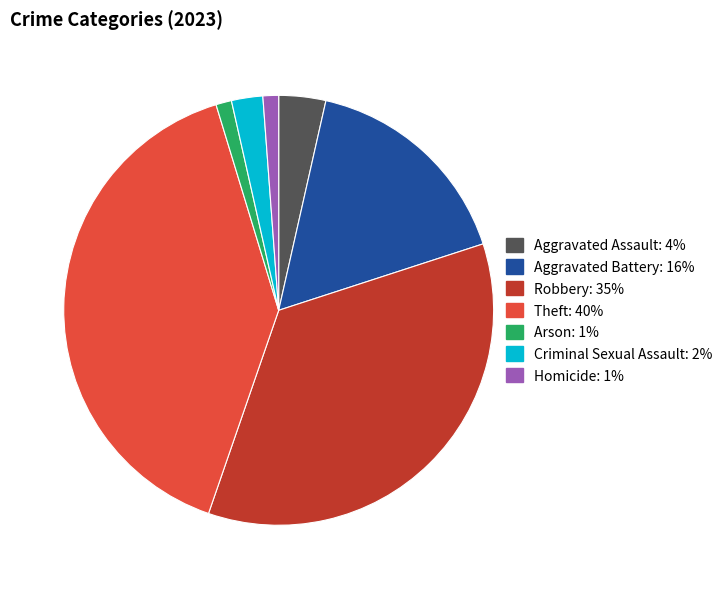

Is there a majority slice in this chart?

No